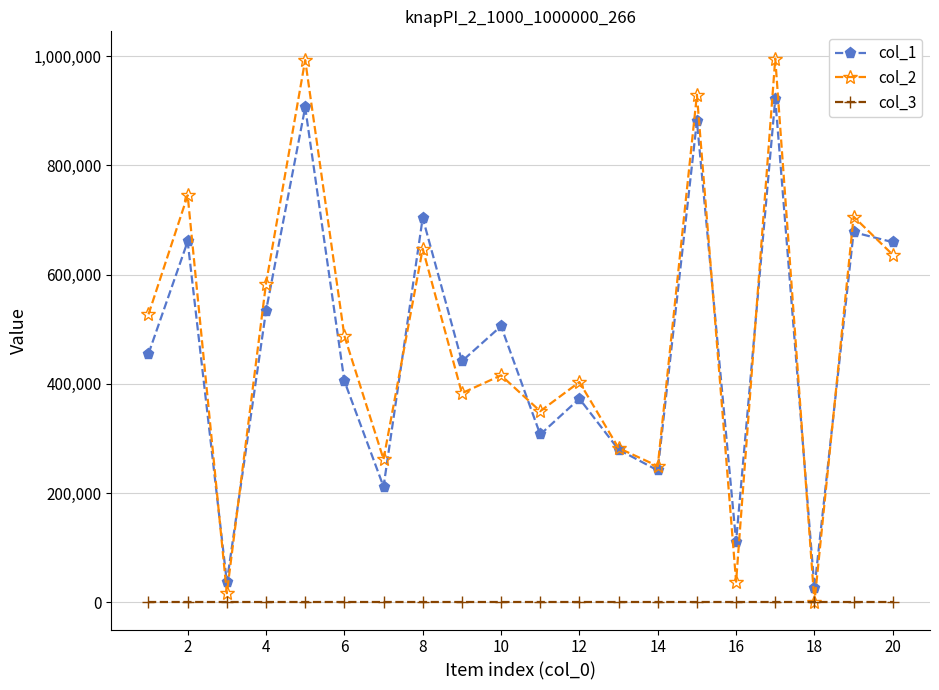

What is the value of the col_2 point at the 11th from the left?

349846